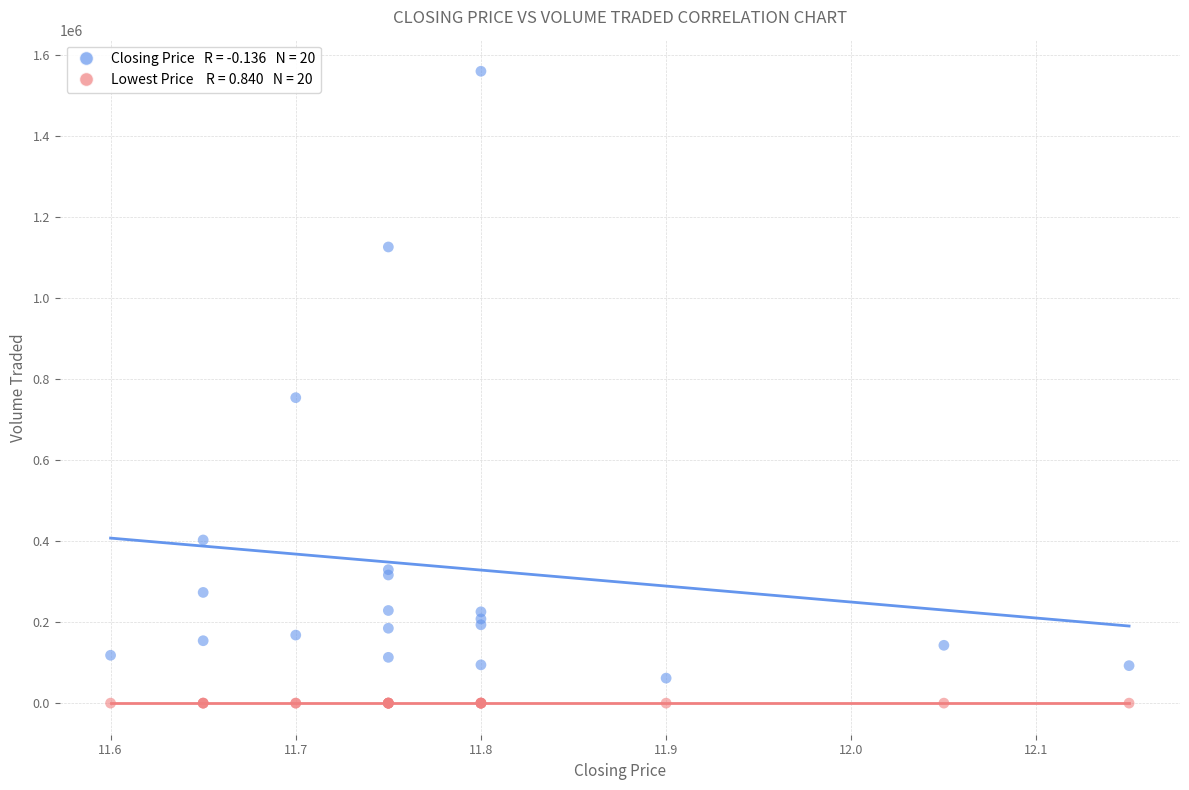

Across all series, what Y value is closest to 779605?

753800.0